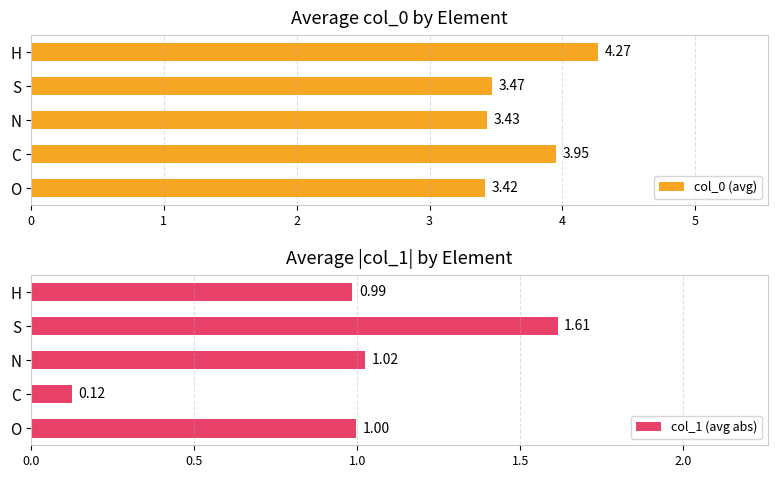

Which series has the widest spread of values?

col_1 (avg abs)